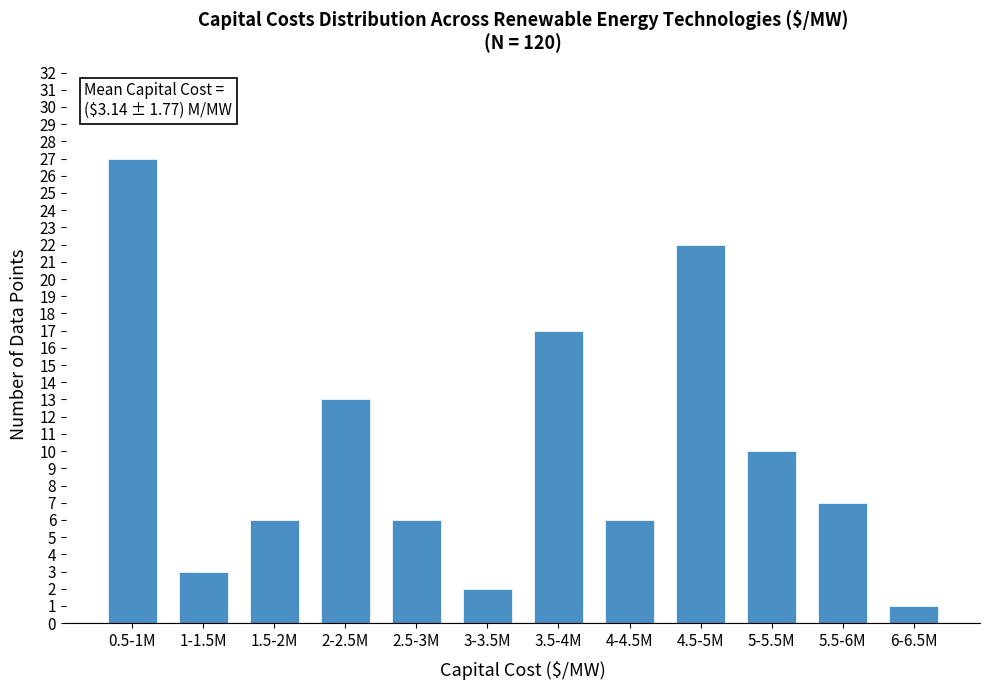

Reading left to right, what are all the values shown in this chart?

27	3	6	13	6	2	17	6	22	10	7	1